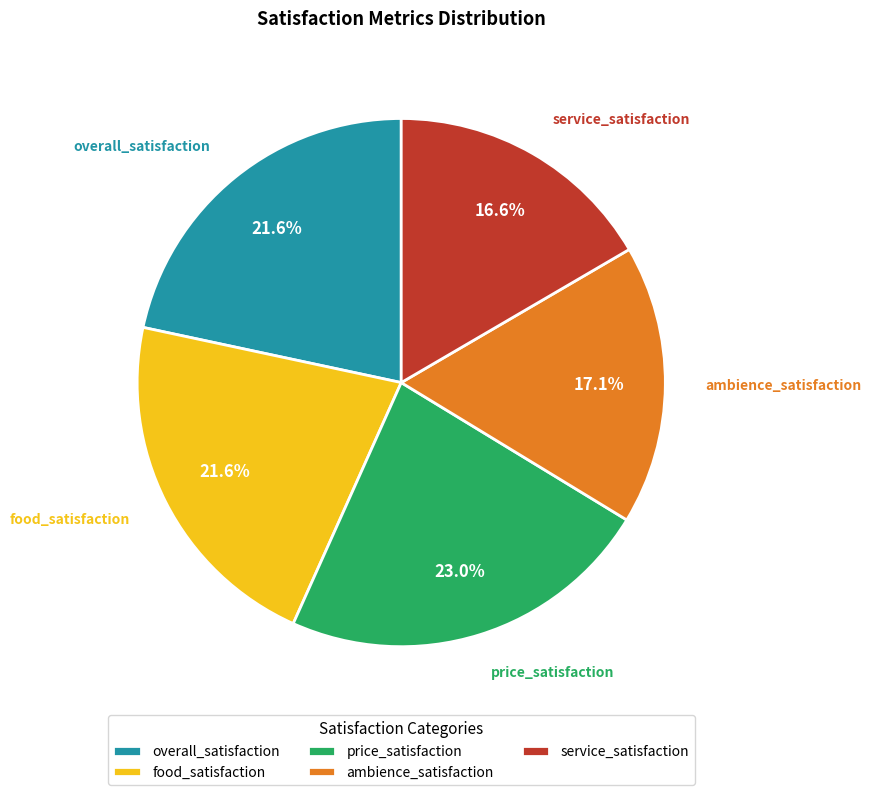

To the nearest percent, what is the difference between the largest and smallest slice percentages?

6%